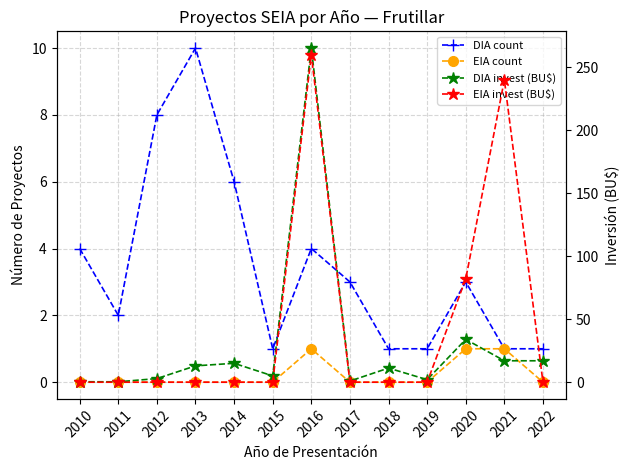

Does the chart have visible grid lines?

Yes